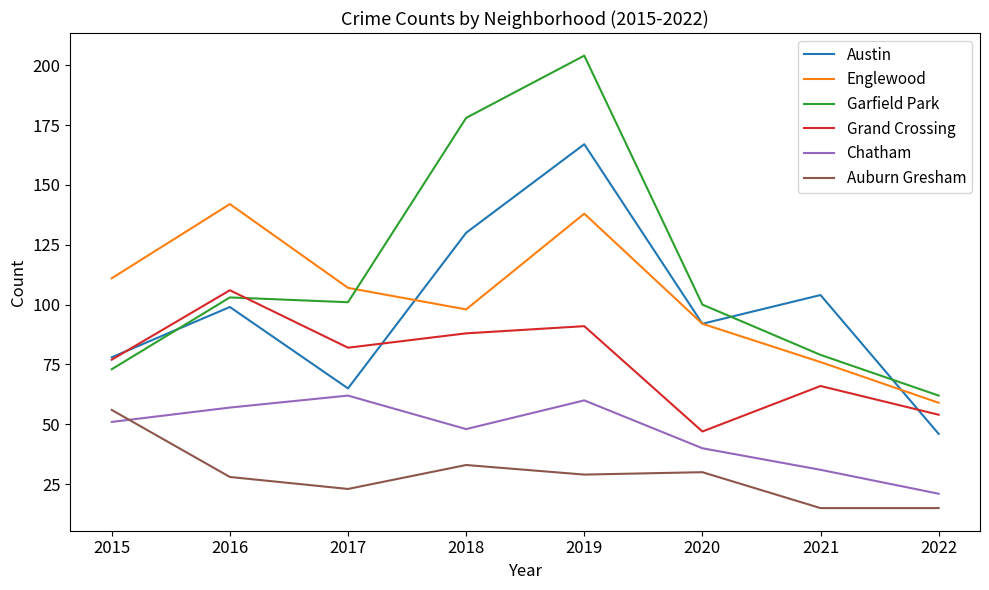

What value does the Chatham series have at 2020?

40